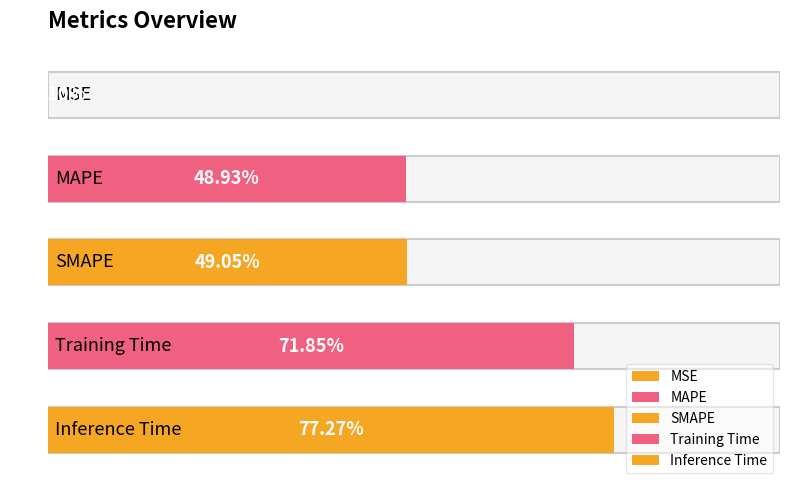

Is it true that the value at Training Time is 0.7?

True